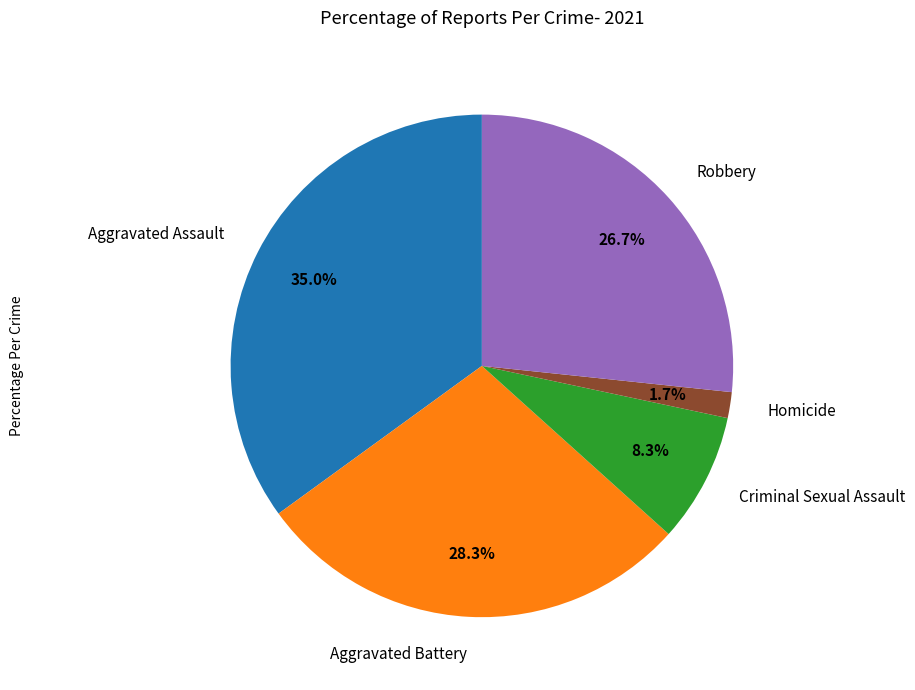

Is there any slice that represents more than half of the pie?

No